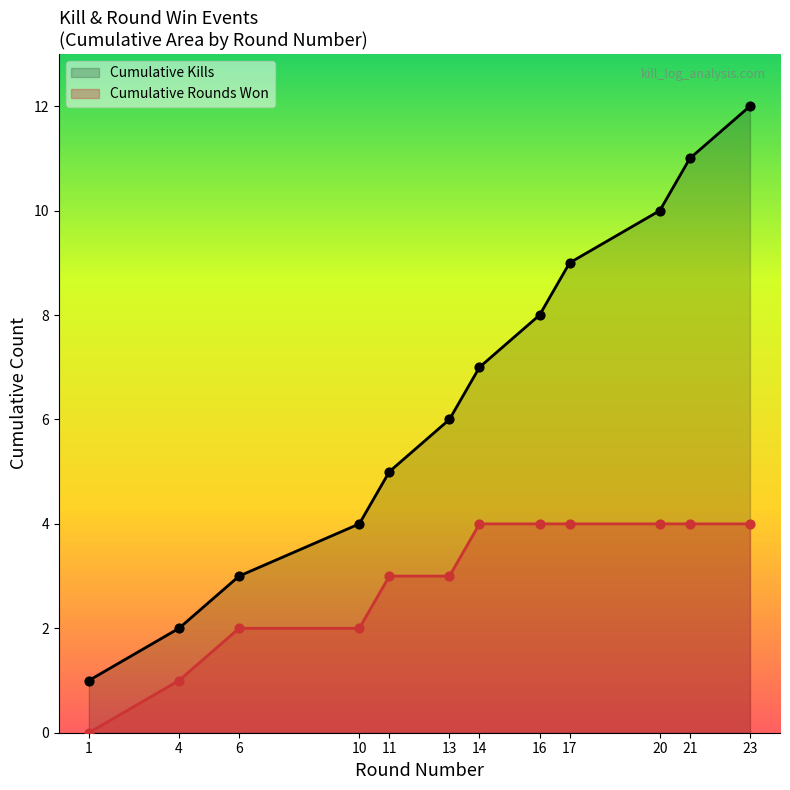

What is the ratio of the value at 16 to the value at 20?

0.8